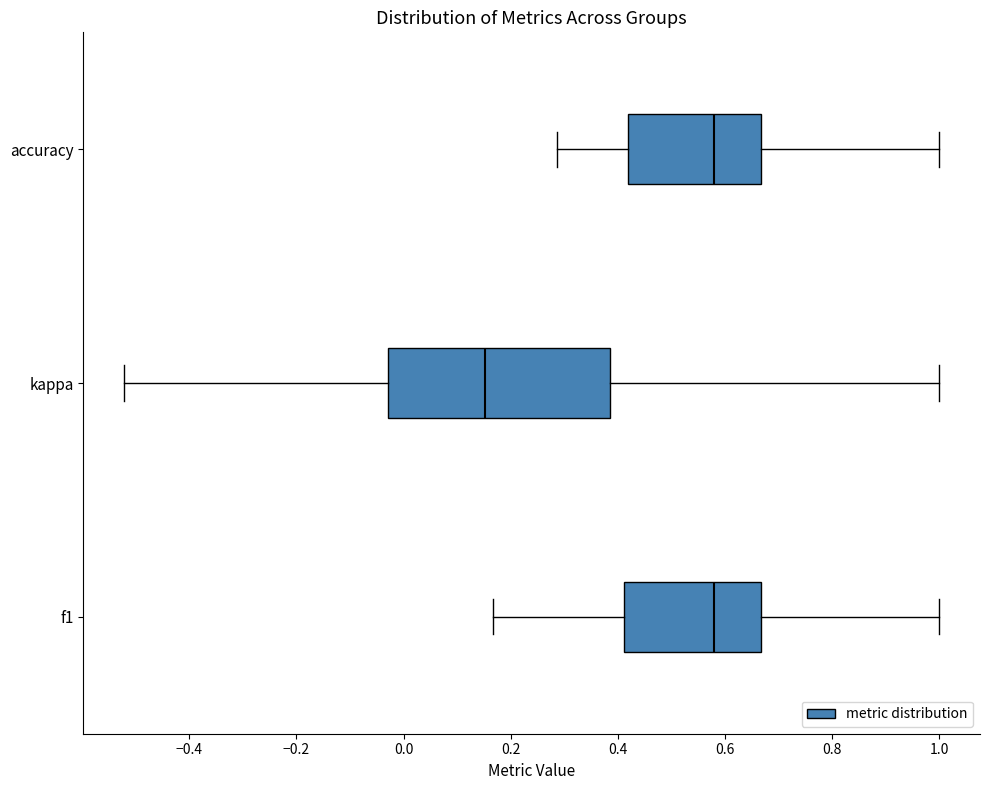

Where does the right whisker of the box for kappa end on the x-axis? The values are not printed on the chart, so give them approximately, as read against the axis.

1.00